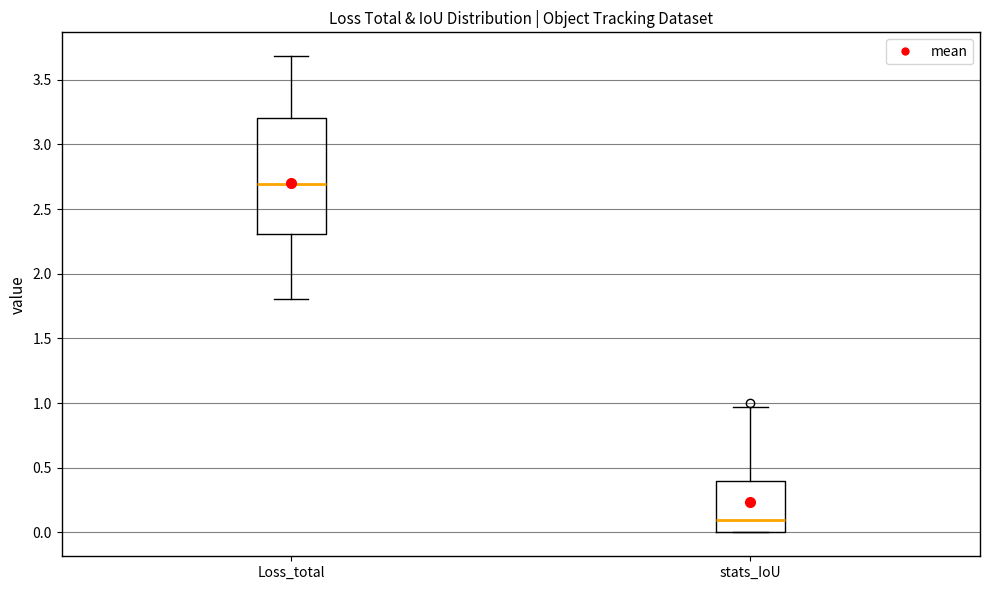

Which box has the highest median line?

Loss_total